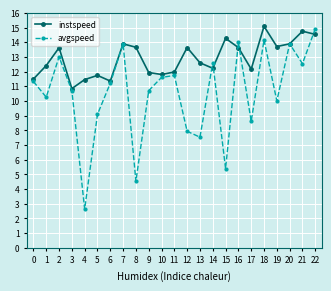

Which category has the lowest value across all series?

4